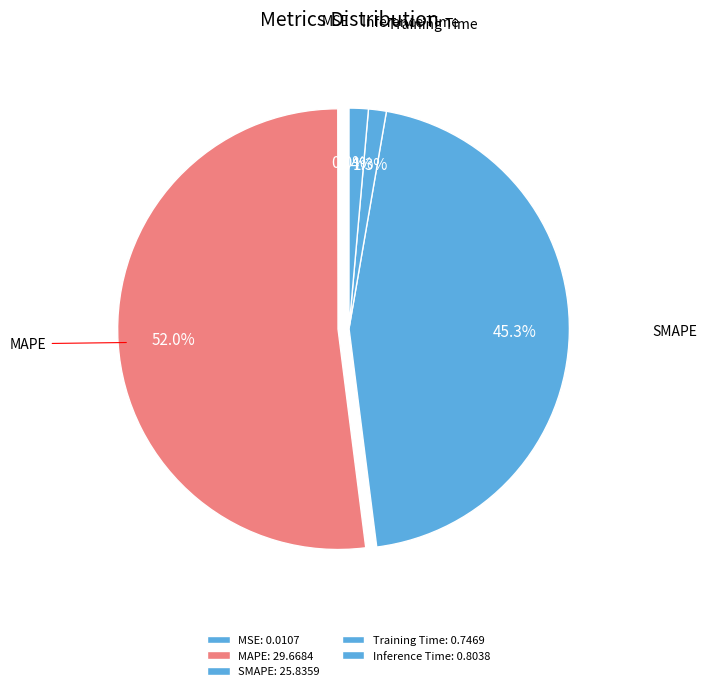

How much of the chart is everything except MSE?

100.0%